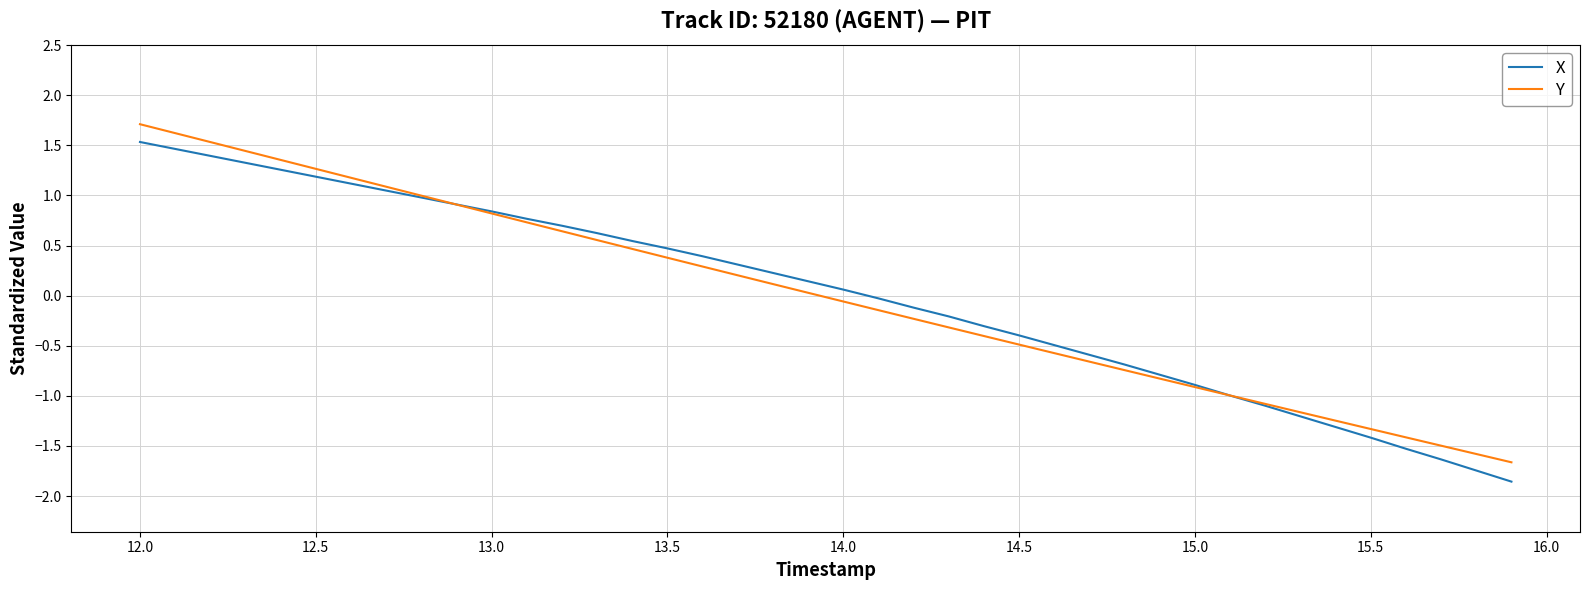

What is the highest value of the Y series?

1.7